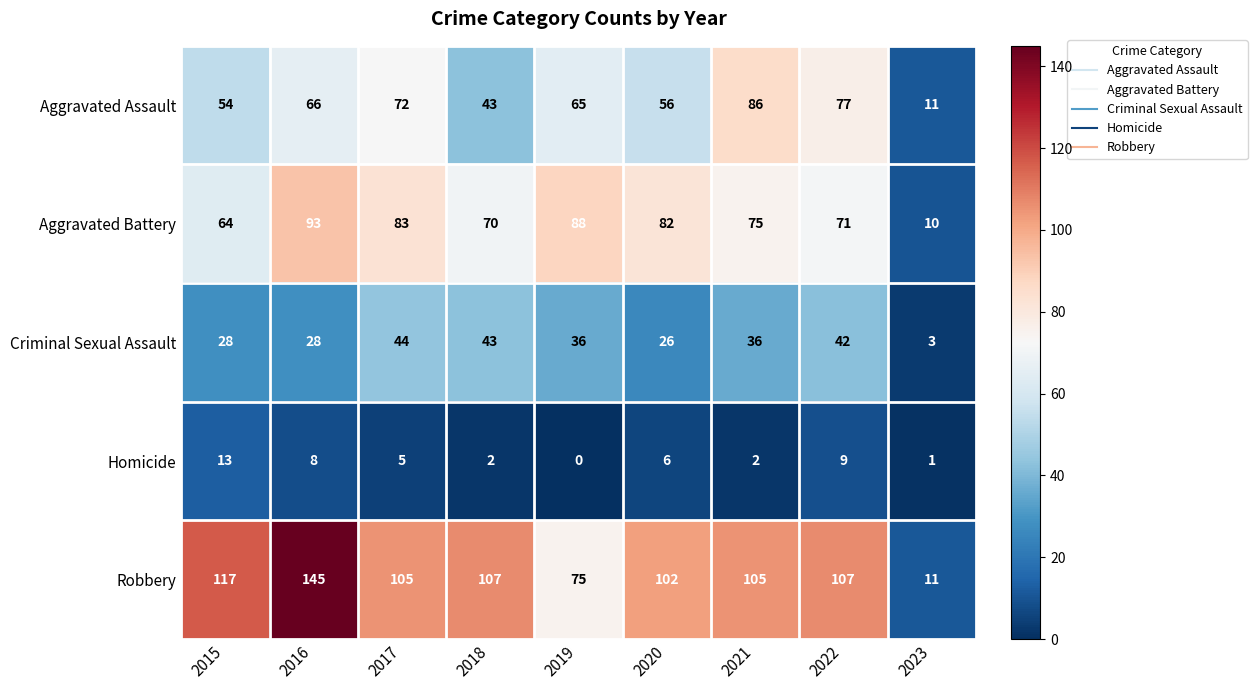

At which label does Homicide first exceed 5?

2015